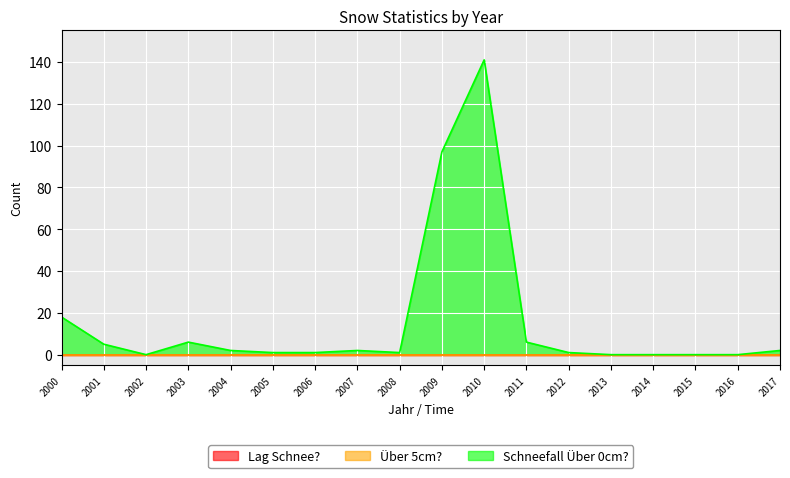

True or false: Über 5cm? and Schneefall Über 0cm? cross at least once.

False